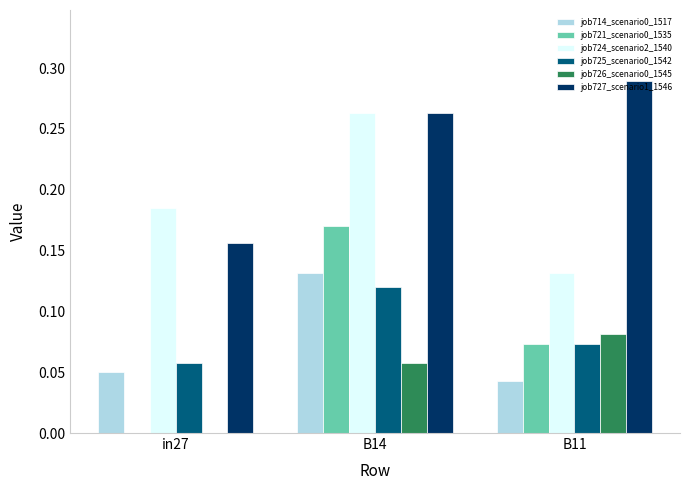

Is the value of job725_scenario0_1542 at B11 greater than the value of job724_scenario2_1540 at in27?

No